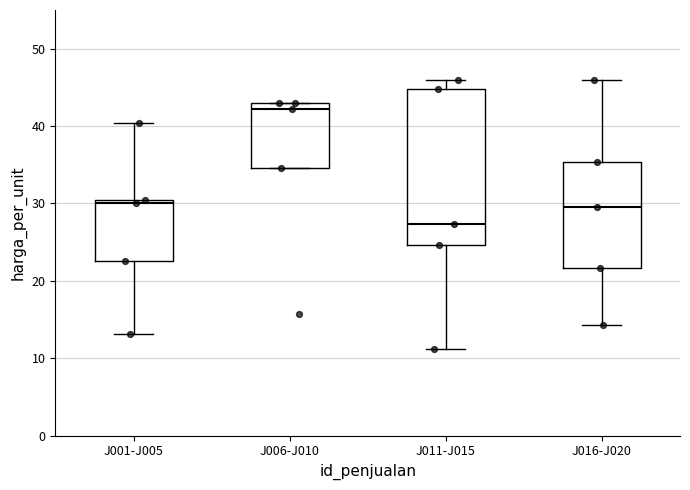

Reading left to right, transcribe this box plot: for each box, give where its median line is, the range the box spans, and where its two whiskers end, as read against the y-axis. The values are not printed on the chart, so give them approximately, as read against the axis.

J001-J005: median 30 (just below the box's upper edge), box 23 to 30, whiskers 13 to 40
J006-J010: median 42, box 35 to 43, whiskers 35 to 43
J011-J015: median 27, box 25 to 45, whiskers 11 to 46
J016-J020: median 30, box 22 to 35, whiskers 14 to 46